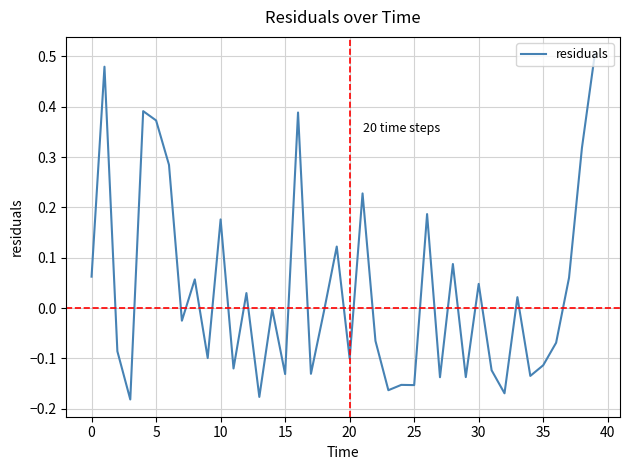

What is the difference between the maximum and minimum values?

0.7